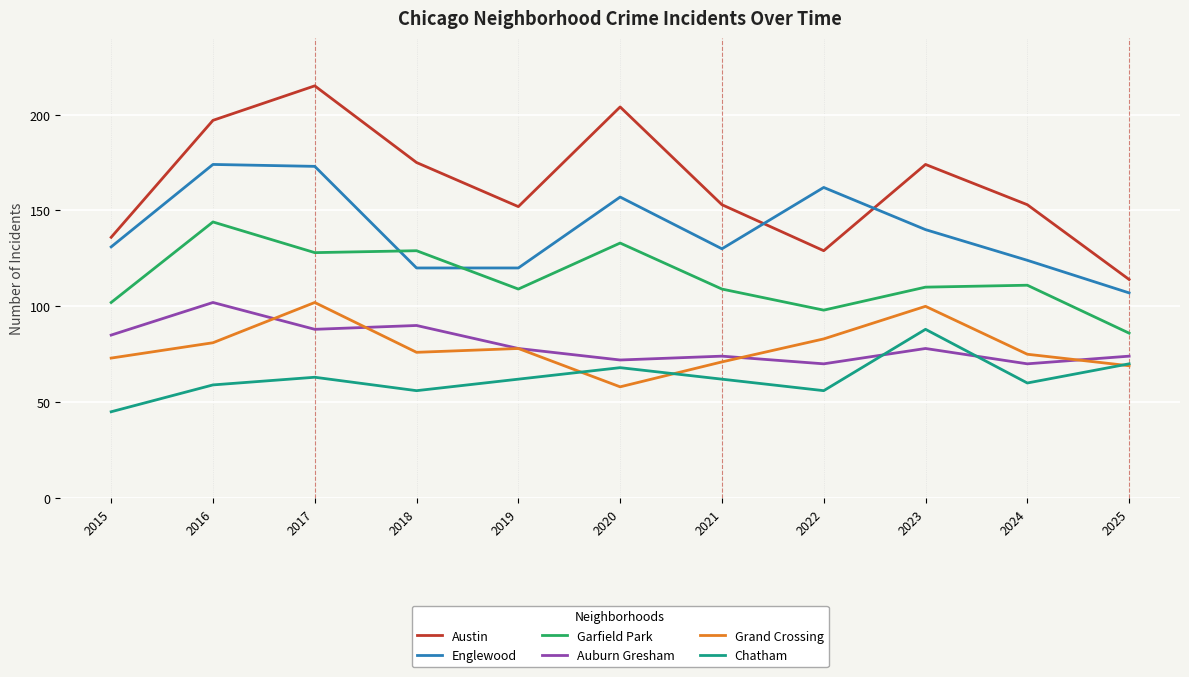

Is this an area chart (filled region under the line)?

No